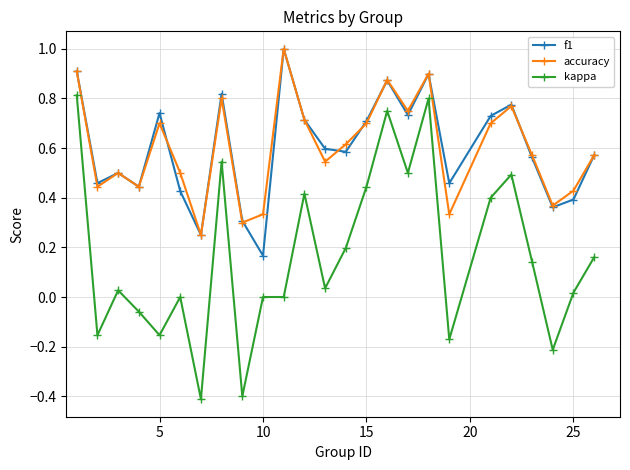

True or false: kappa and f1 intersect in this chart.

False